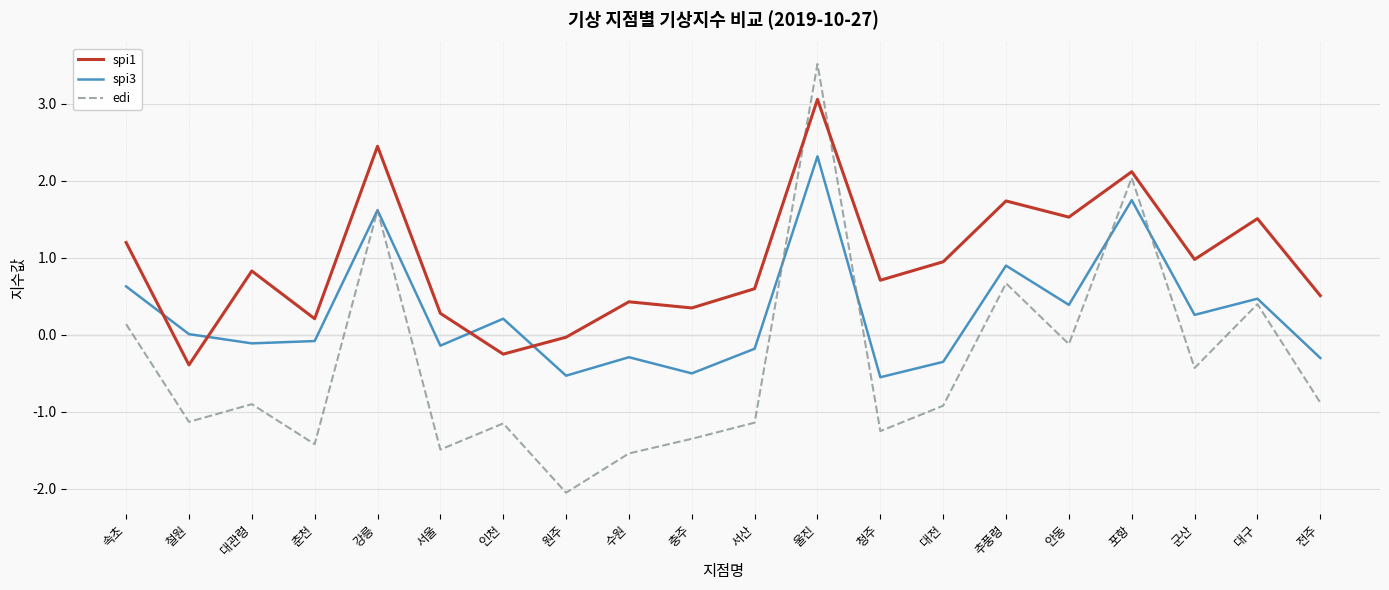

How many series are shown in this chart?

3